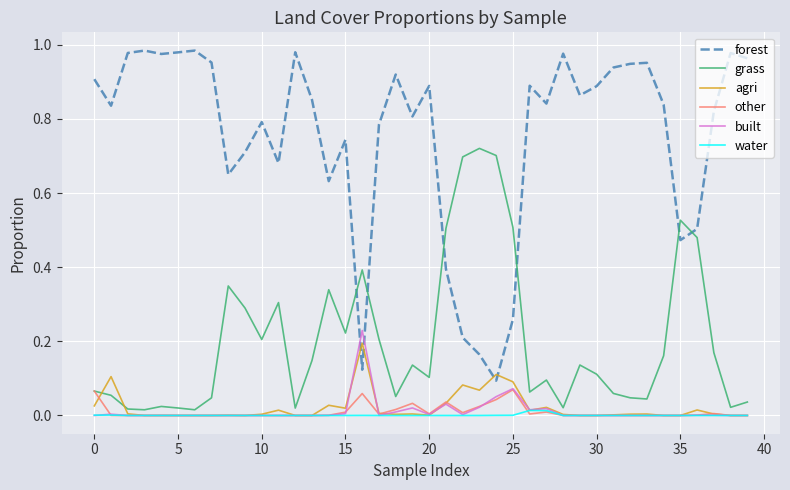

True or false: other and forest cross at least once.

False